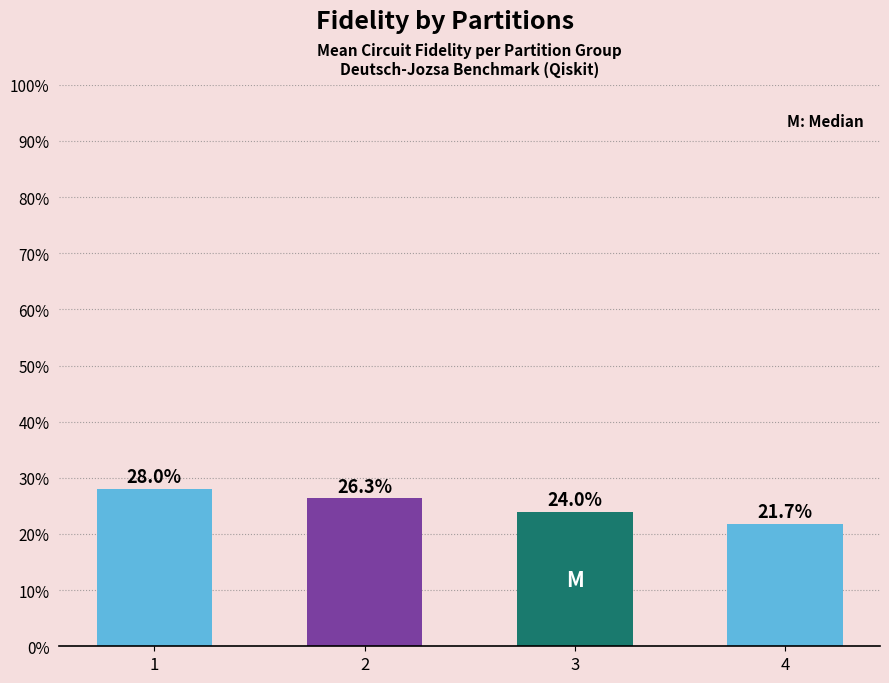

The value at 1 is 28.0. True or false?

True